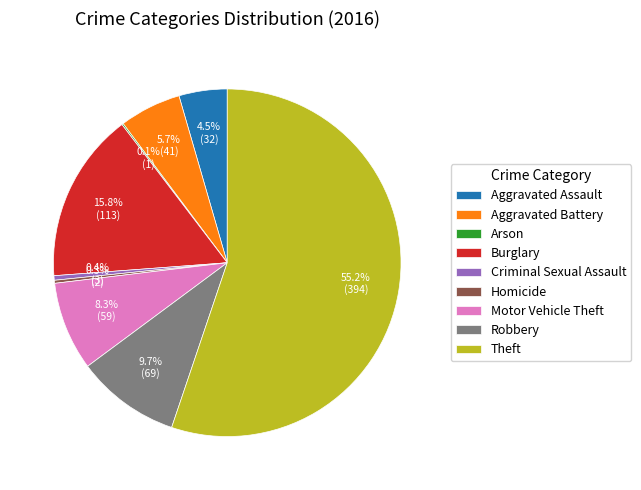

Is there a majority slice in this chart?

Yes